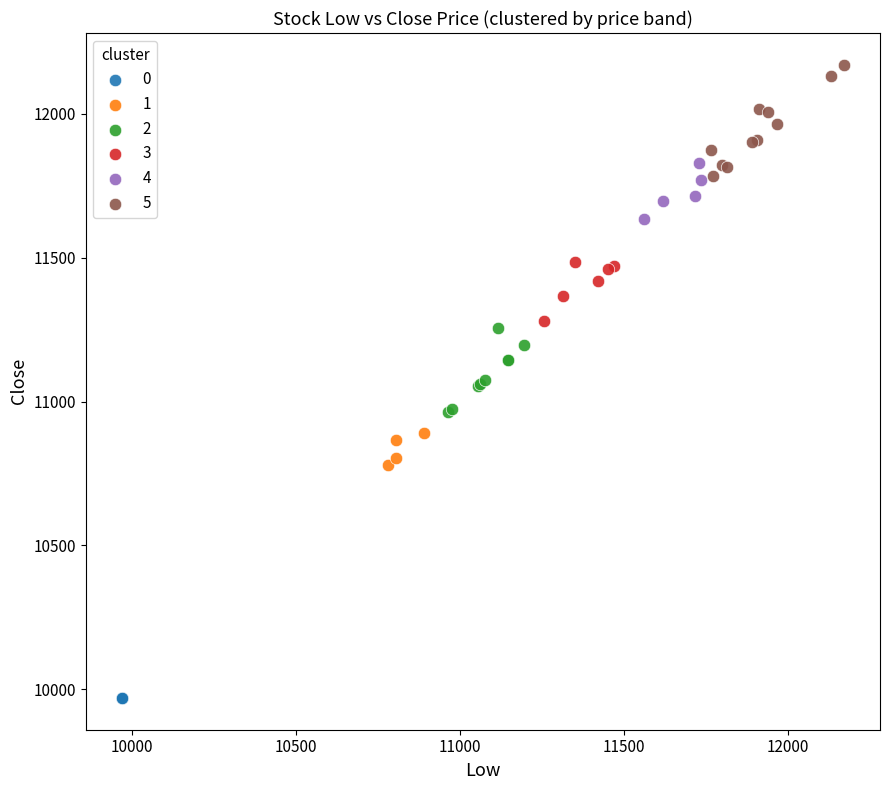

Which series contains the highest Y value?

5